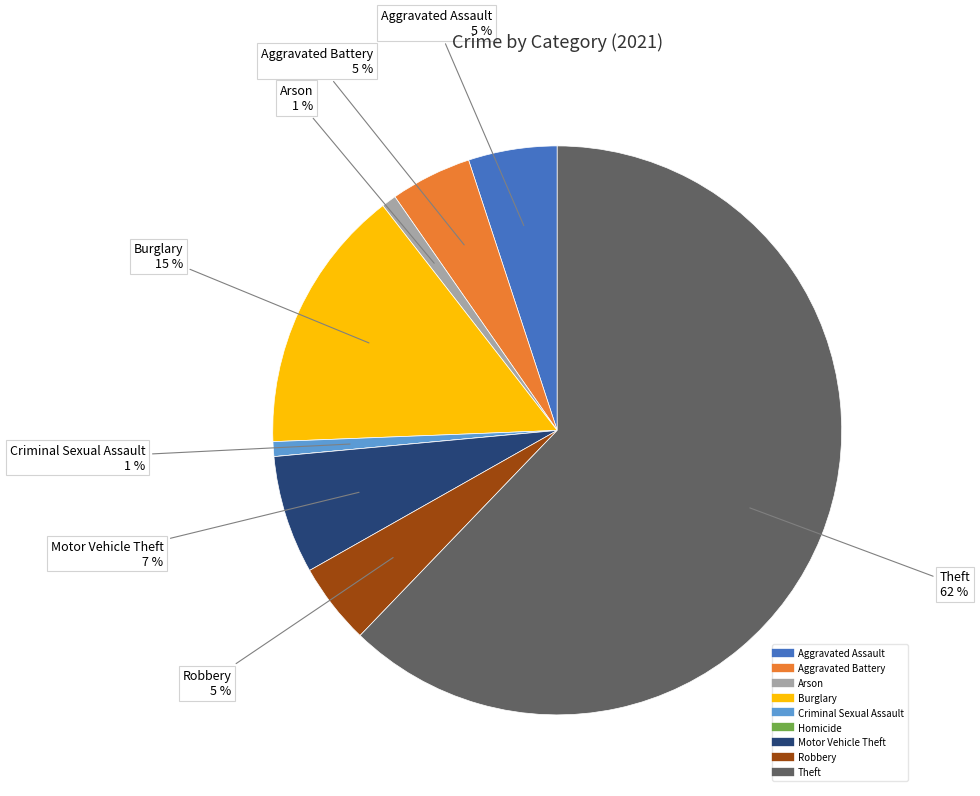

Which category has the biggest portion of the pie?

Theft